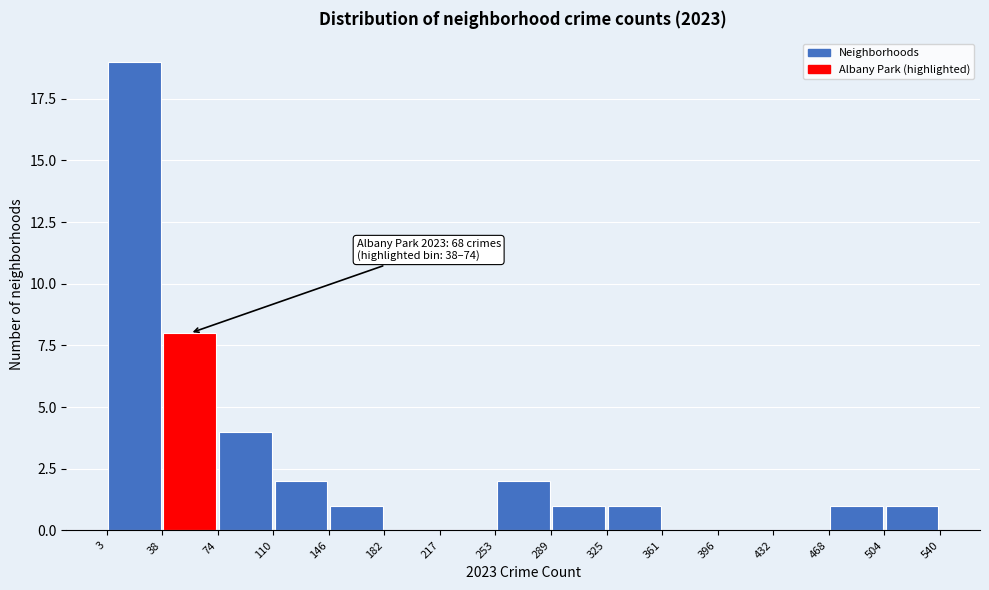

Which range on the x-axis has the tallest bar?

3 to 38